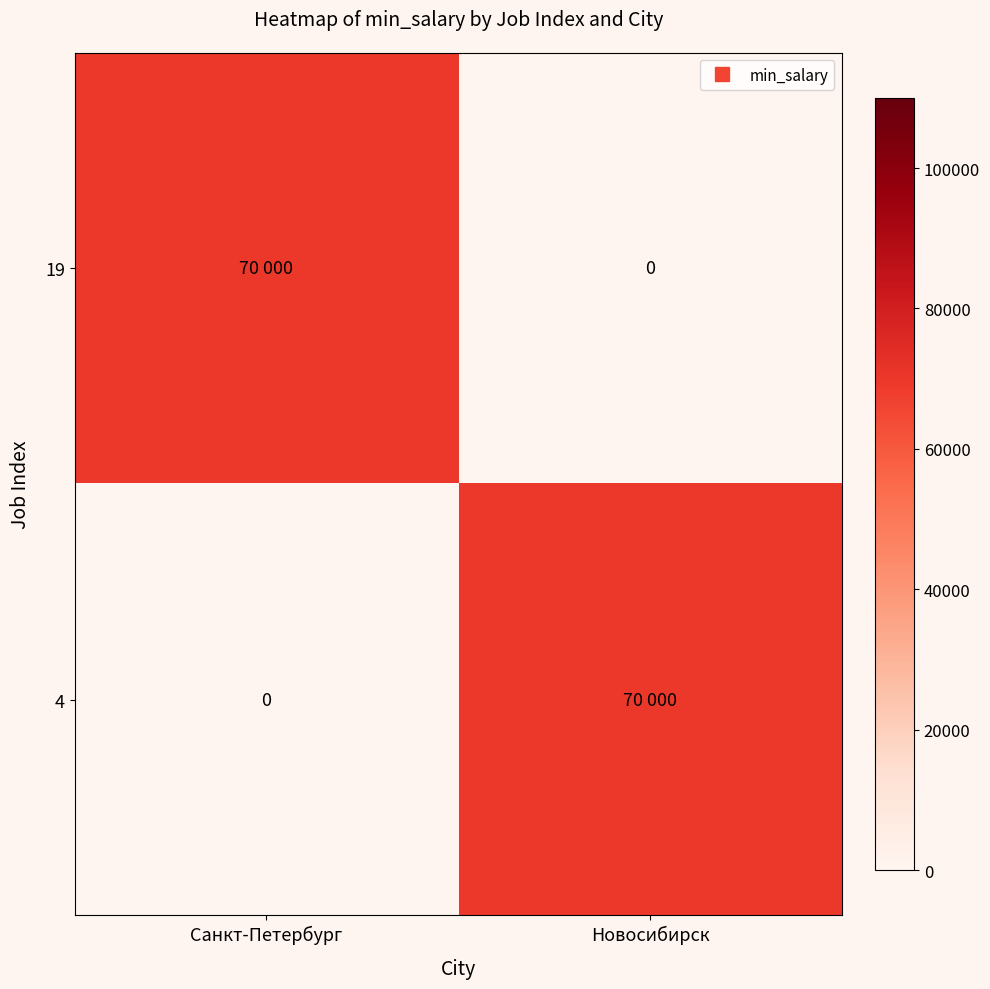

At which label does 4 reach its minimum?

Санкт-Петербург